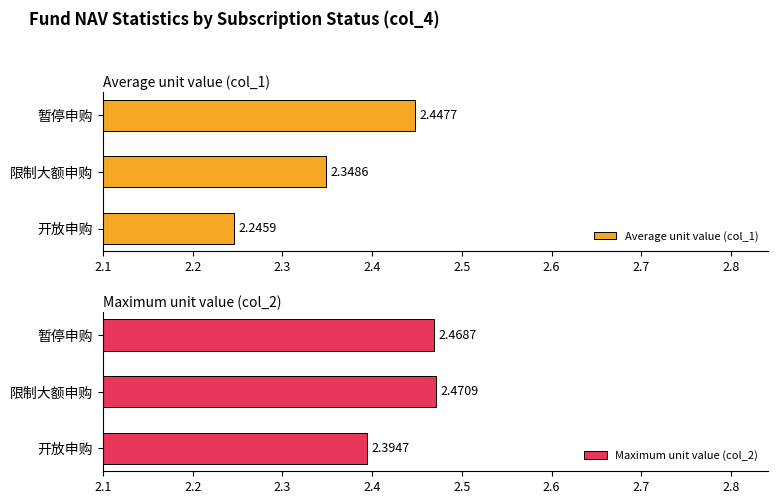

Reading left to right, list all the values displayed in this chart.

Average unit value (col_1): 2.2	2.3	2.4
Maximum unit value (col_2): 2.4	2.5	2.5